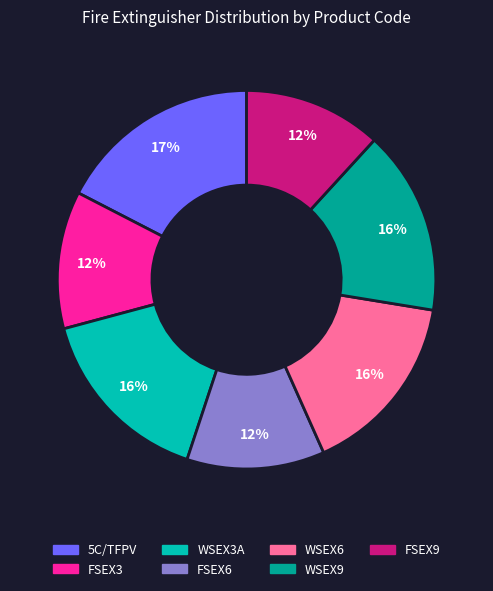

How many segments does this pie chart have?

7